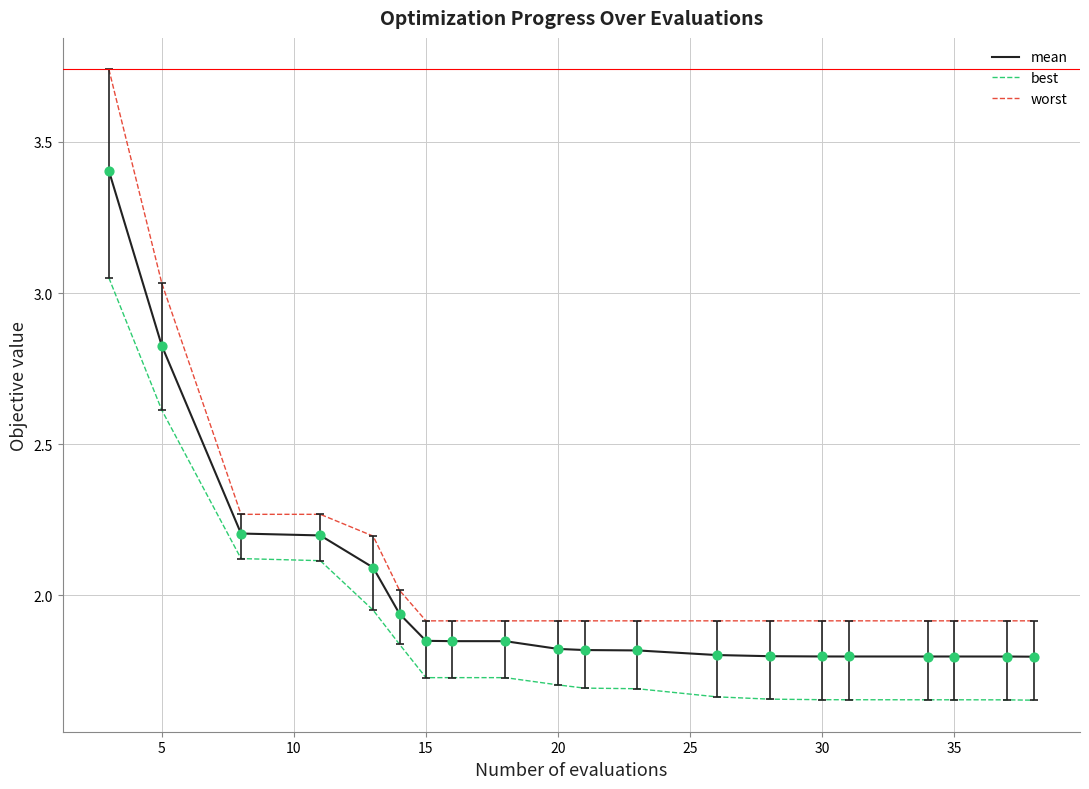

What are all the series names shown in the legend?

mean, best, worst